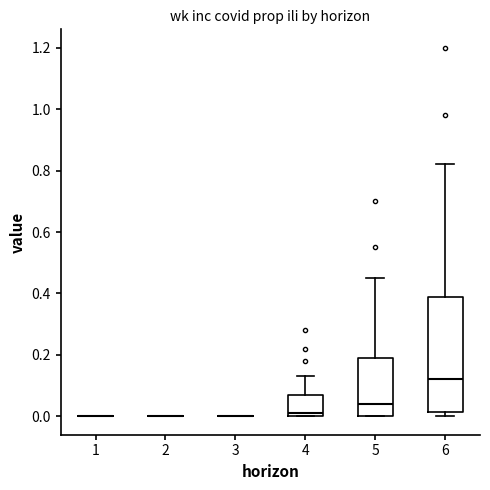

Where is the lower edge of the box at x = 6 on the y-axis? The values are not printed on the chart, so give them approximately, as read against the axis.

0.02